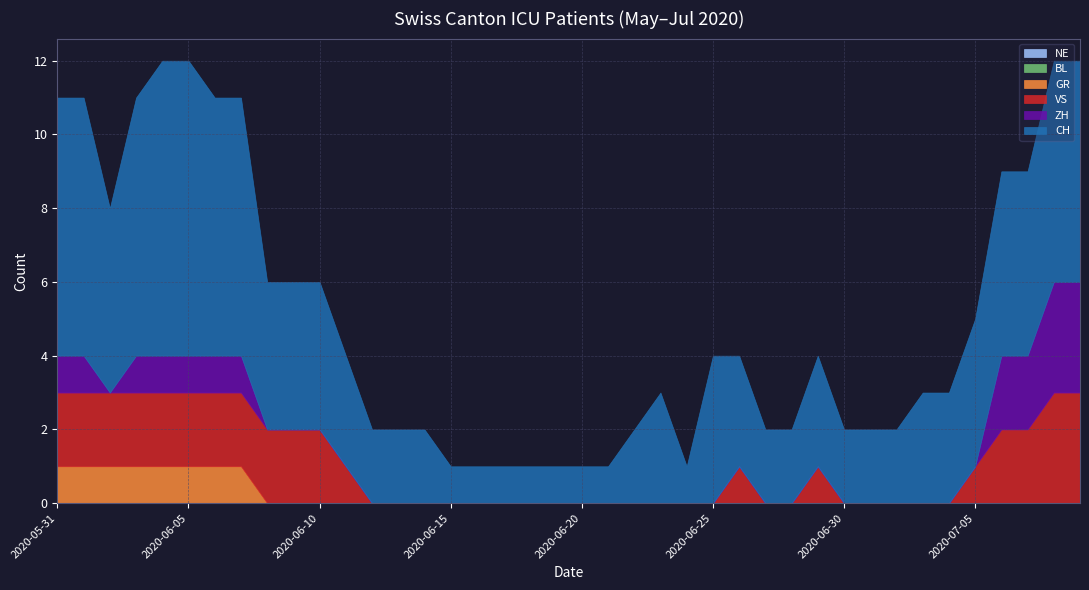

Where is GR nearest to the value 0?

2020-06-08